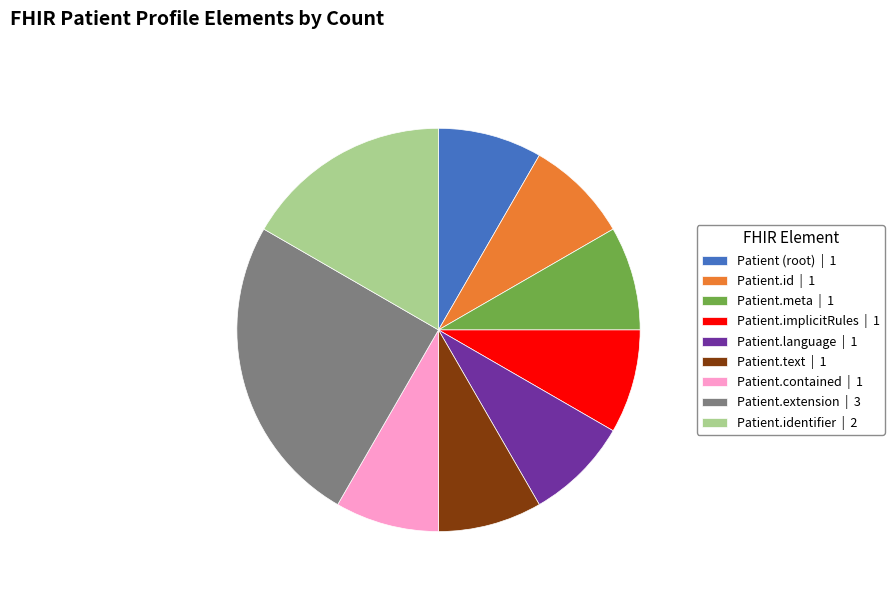

True or false: Patient.id | 1 accounts for 1% of the total.

False